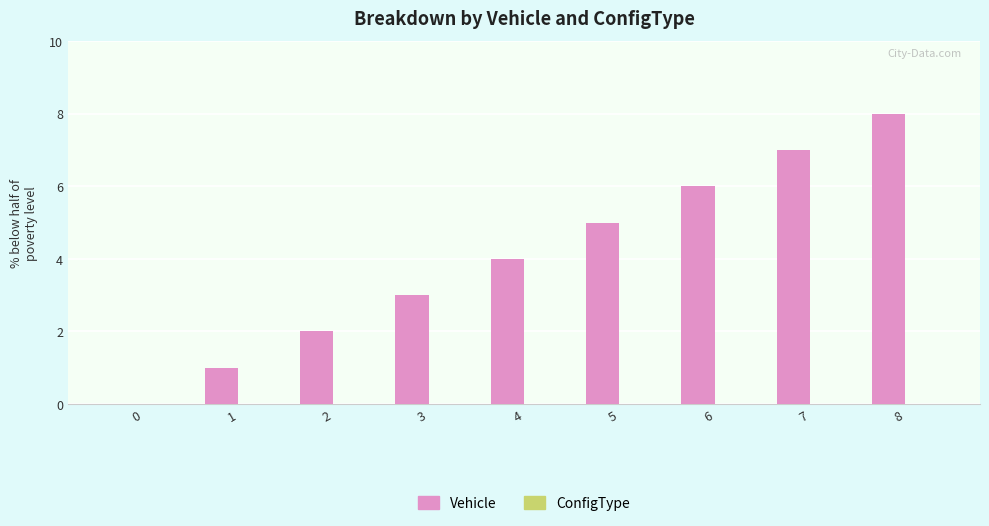

The value at 2 is 2. True or false?

True